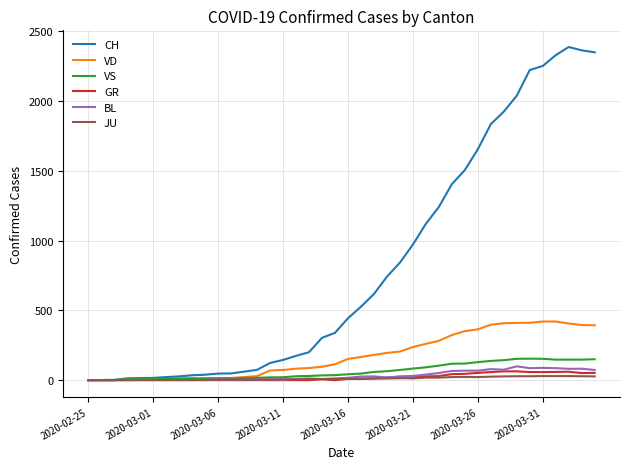

Which series has the largest total across all categories?

CH